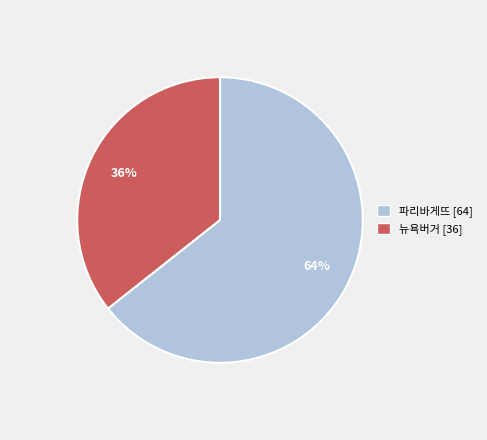

Approximately how many times larger is the value at 뉴욕버거 compared to 파리바게뜨?

0.6